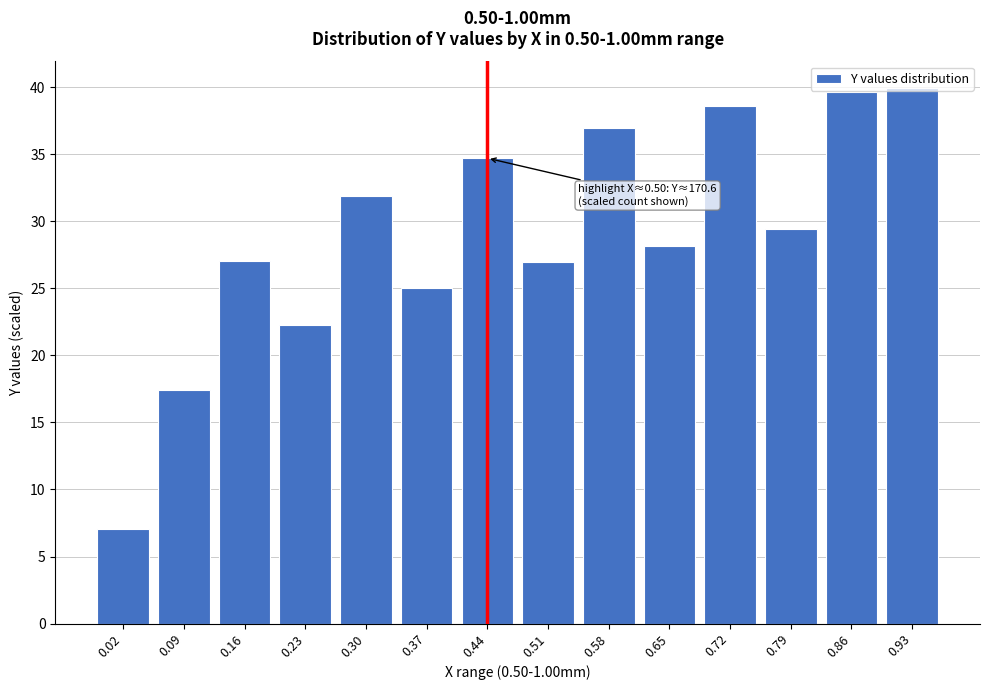

What is the ratio of the value at 0.86 to the value at 0.23?

1.8